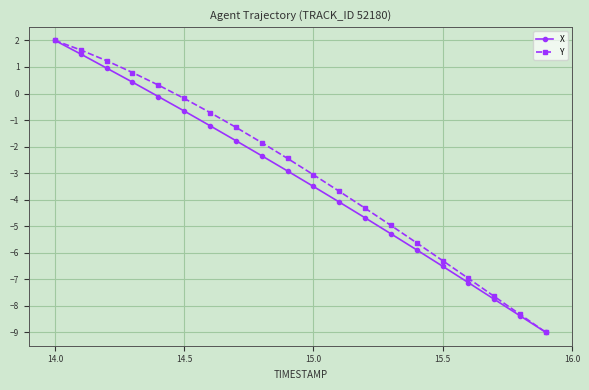

What is the value of the X point at the 15th from the left?

-5.9